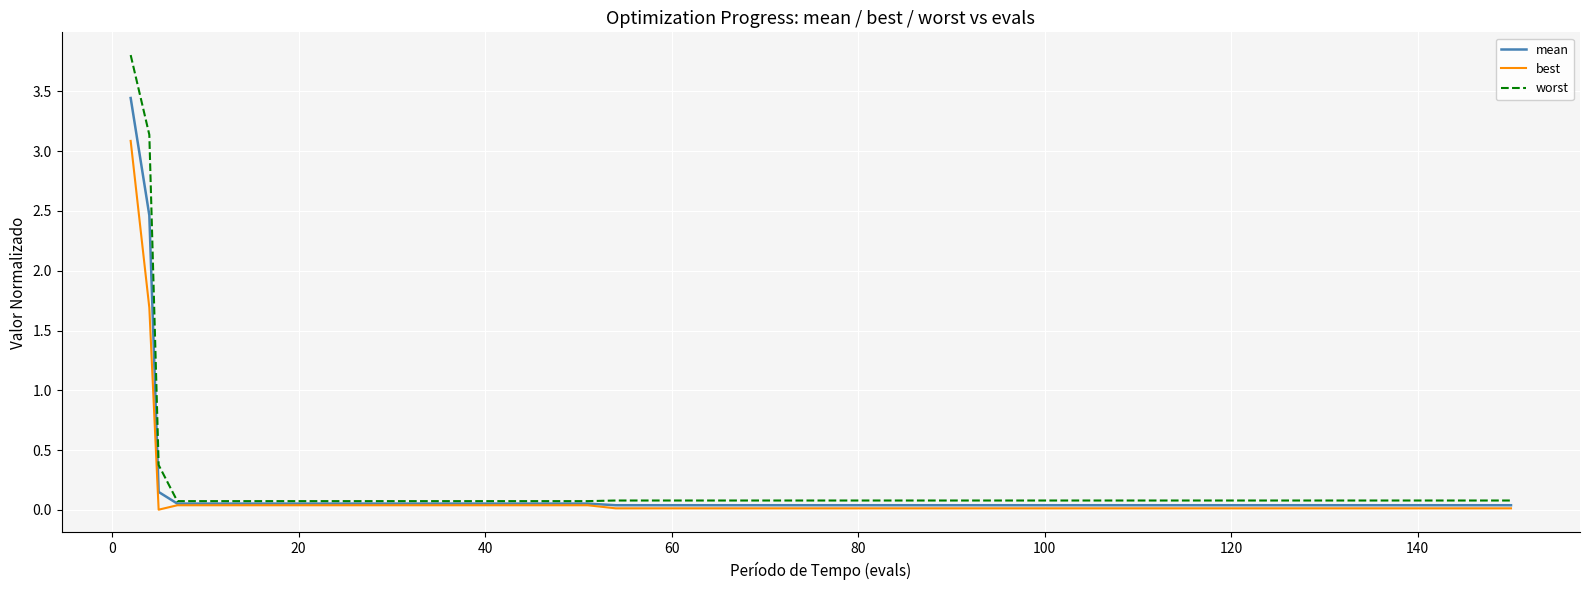

True or false: worst and best intersect in this chart.

False